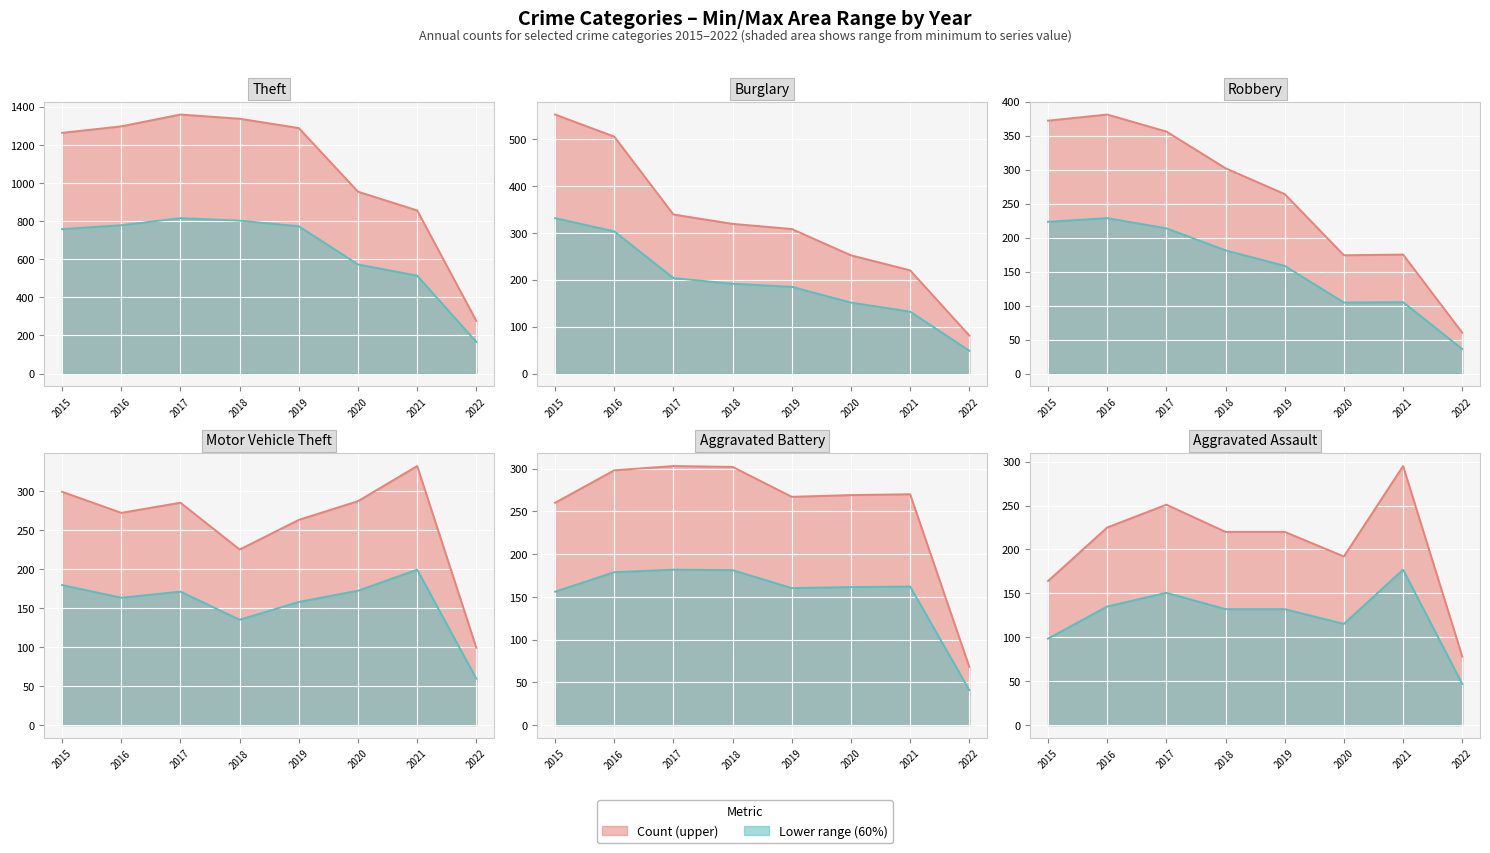

At which category is the sum across all series the highest?

2016